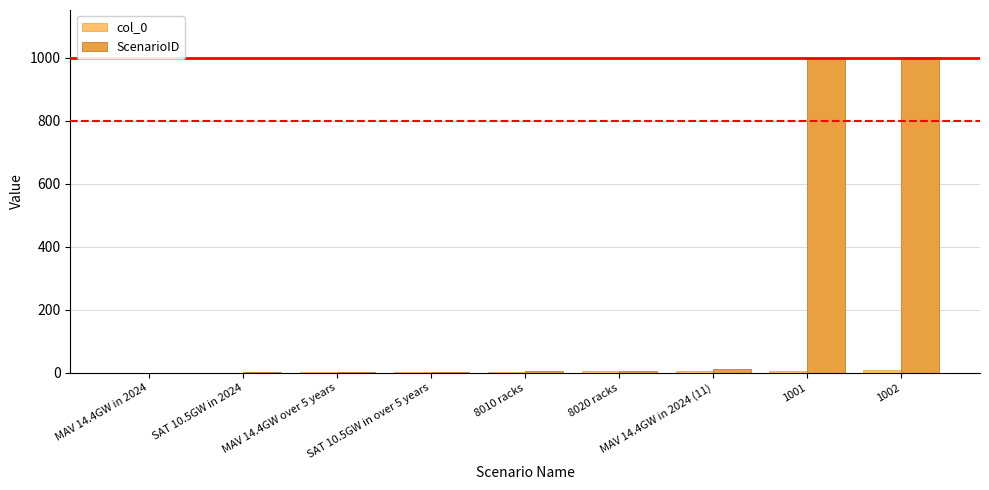

Does the chart contain stacked bars?

No